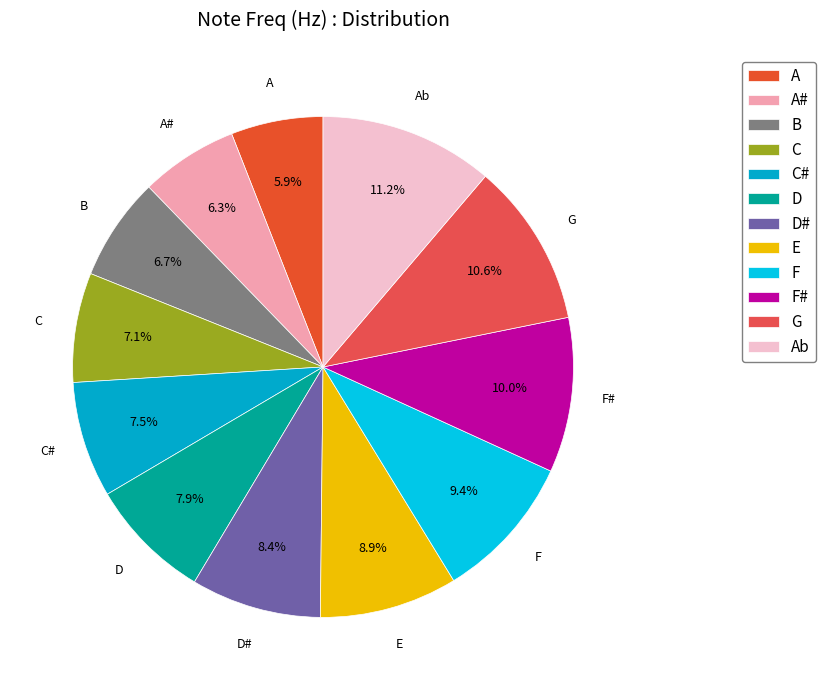

How many segments does this pie chart have?

12